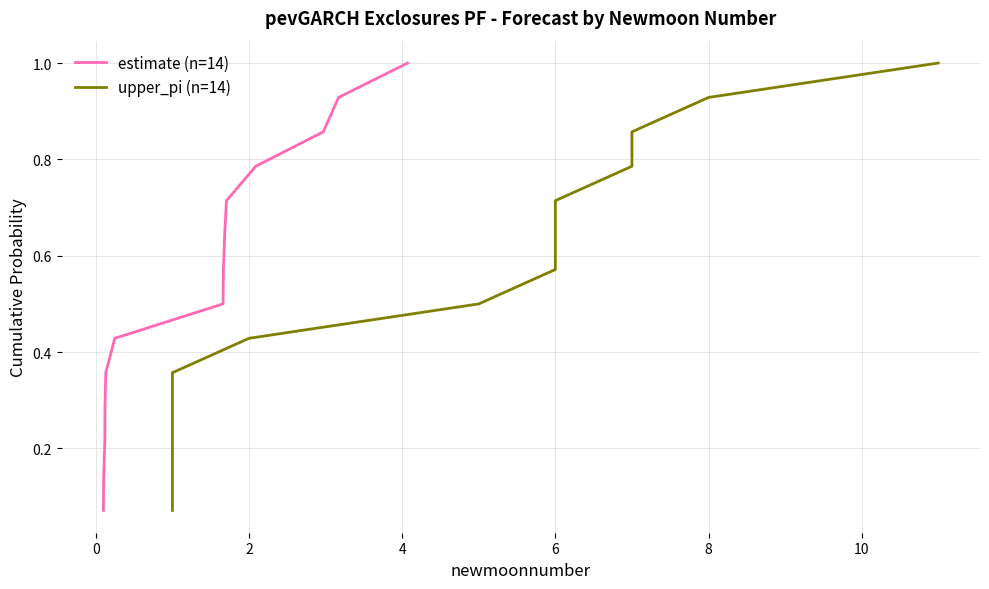

At how many categories does at least one series exceed 0?

14